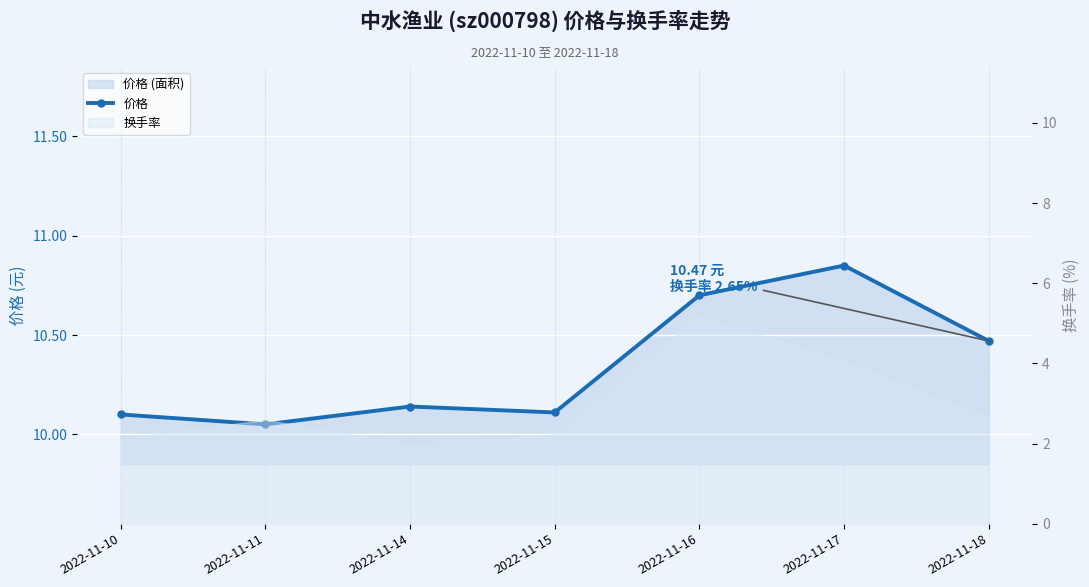

Where is the data nearest to the value 10?

2022-11-11